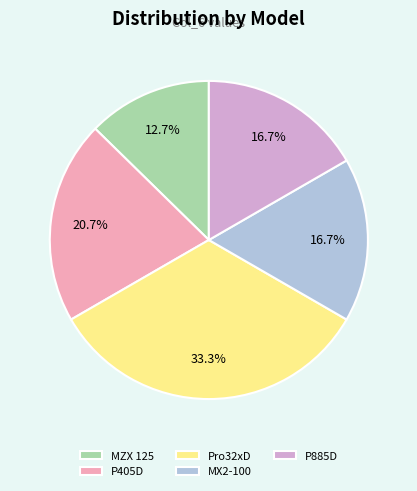

Combined, do MX2-100 and P405D account for over 50%?

No